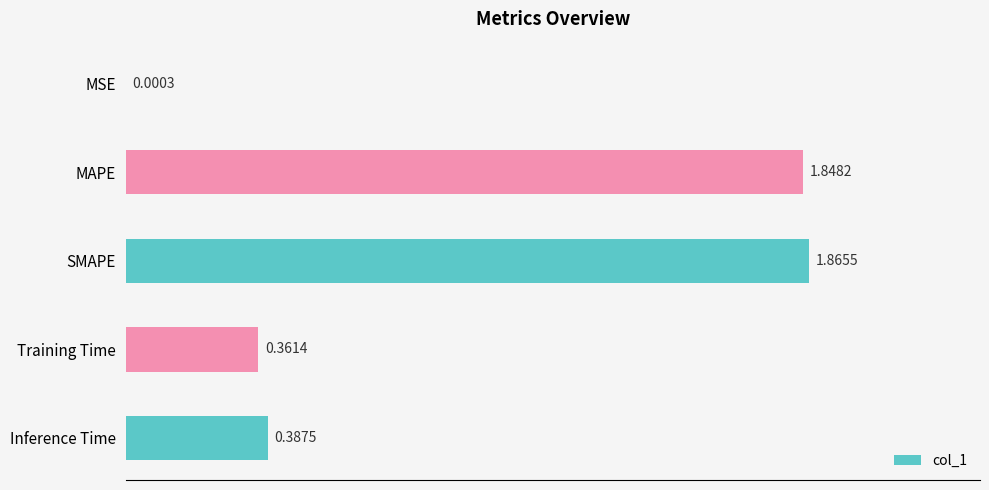

What is the sum of all values?

4.5